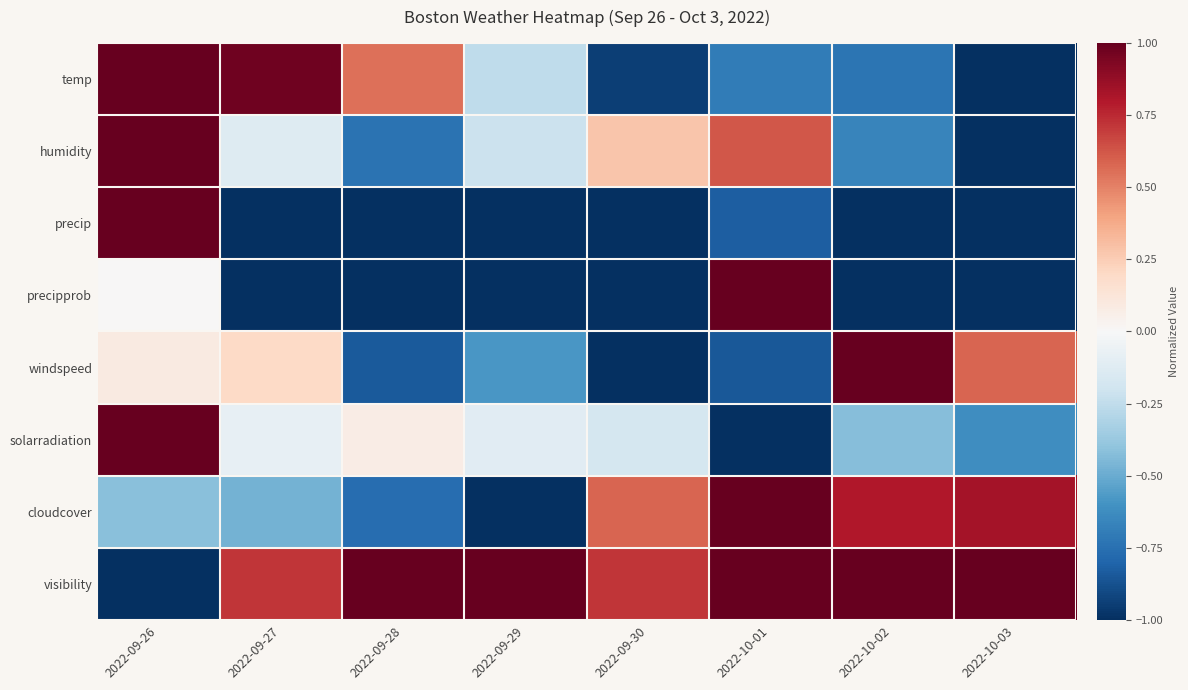

Which series has the largest total across all categories?

visibility